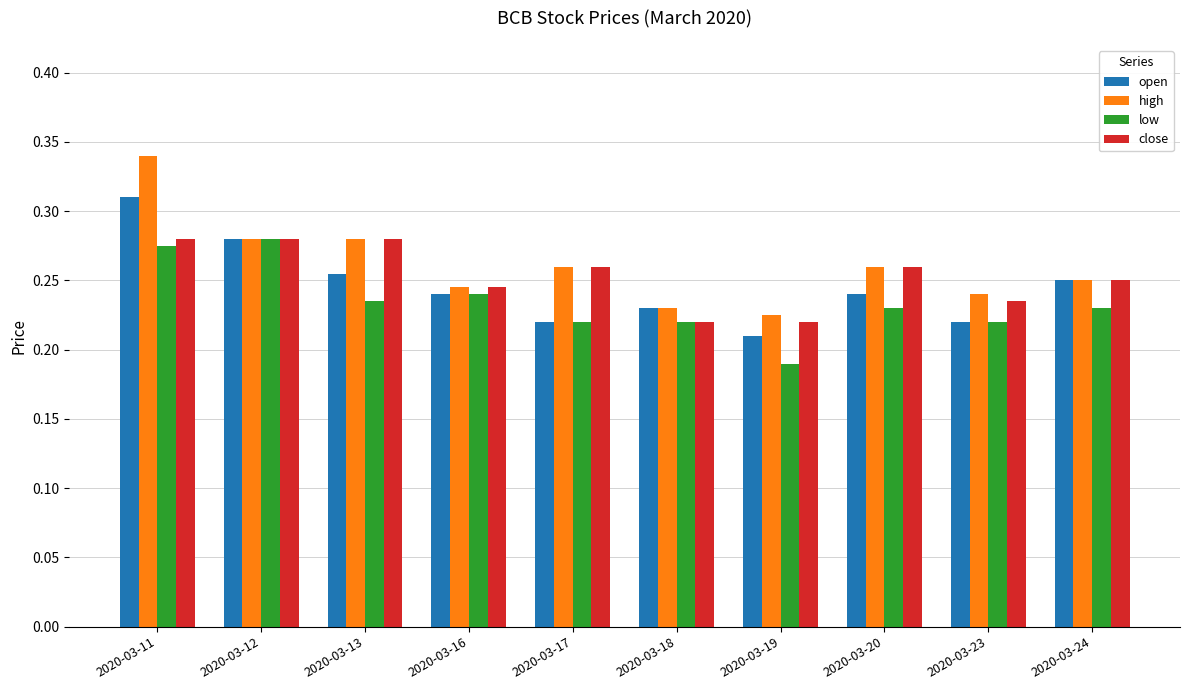

What is the sum of the close values at 2020-03-24 and 2020-03-12?

0.5